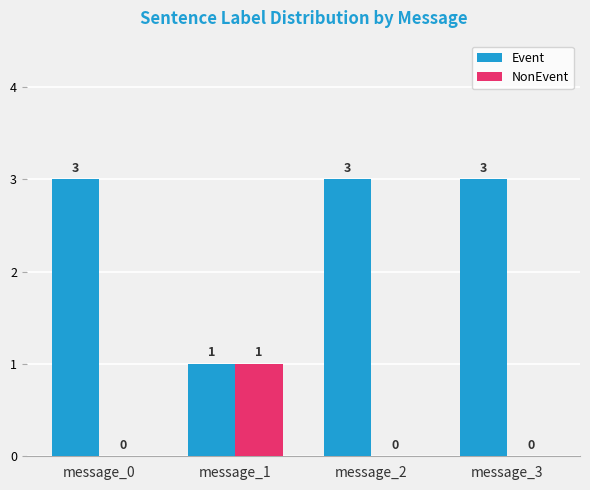

Which category has the highest value in the NonEvent series?

message_1